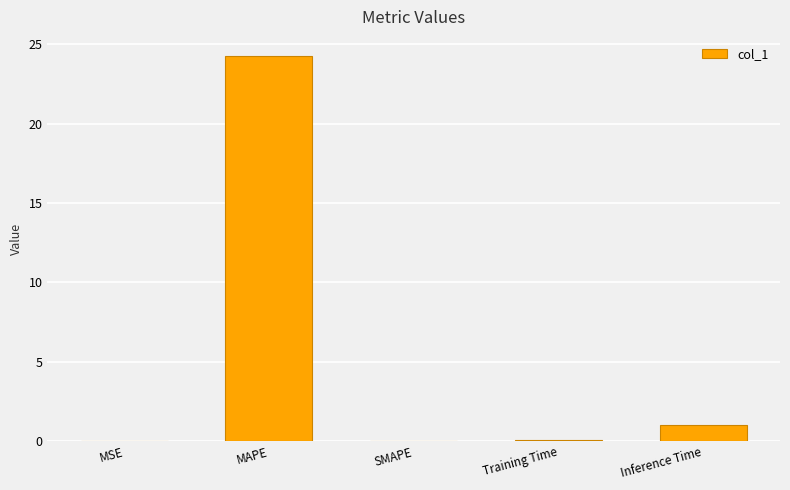

Where is the data nearest to the value 12?

Inference Time